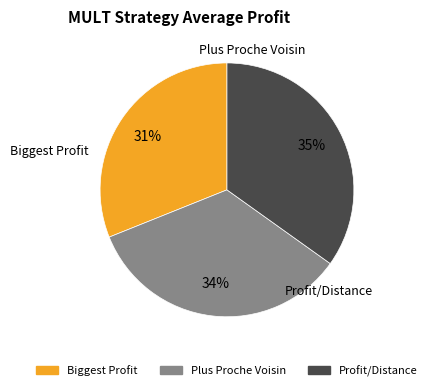

To the nearest percent, what is the combined percentage of Biggest Profit and Plus Proche Voisin?

65%